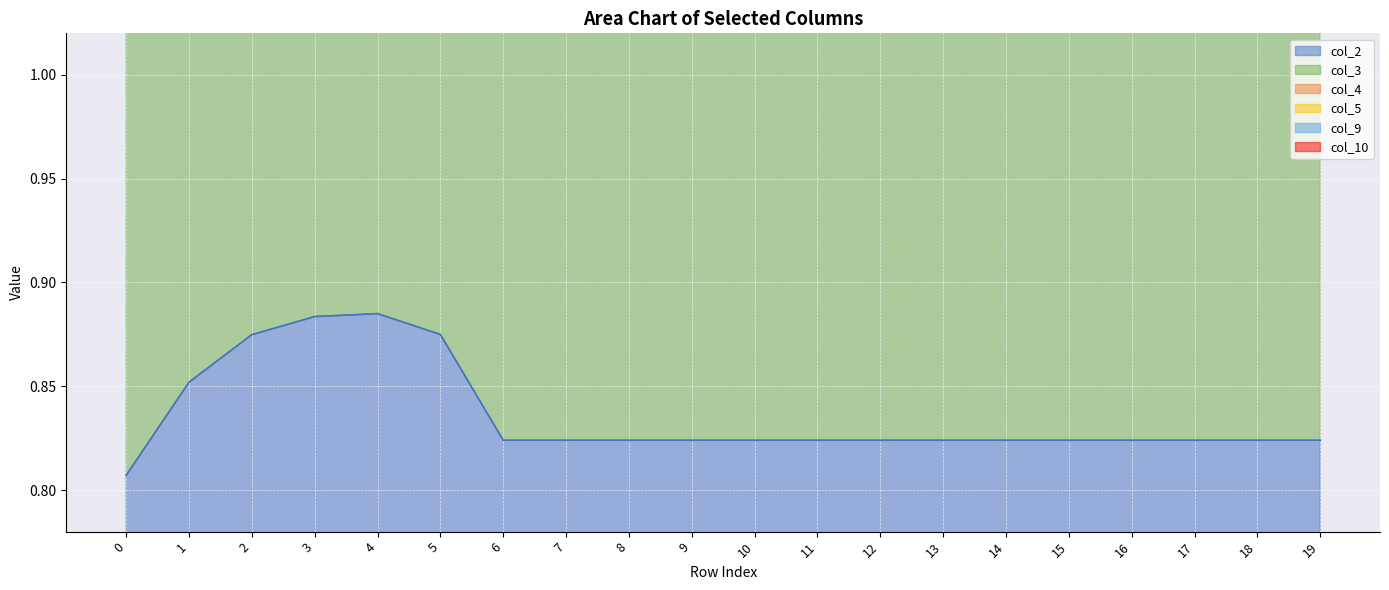

What is the maximum value shown in the chart?

5.5